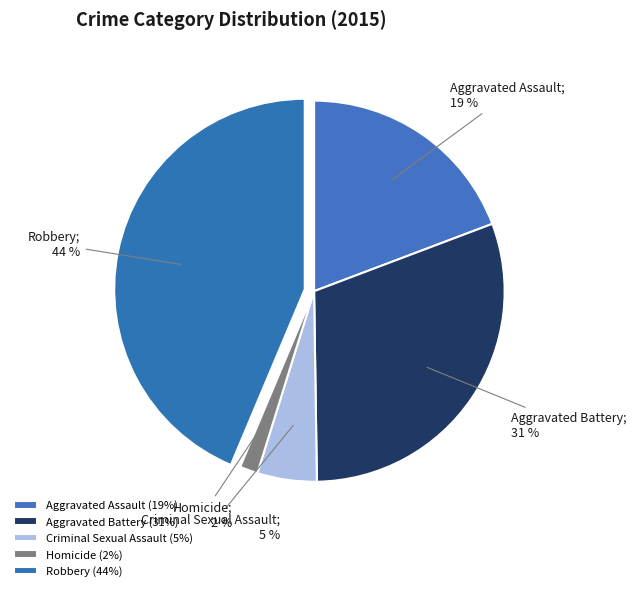

How many segments does this pie chart have?

5